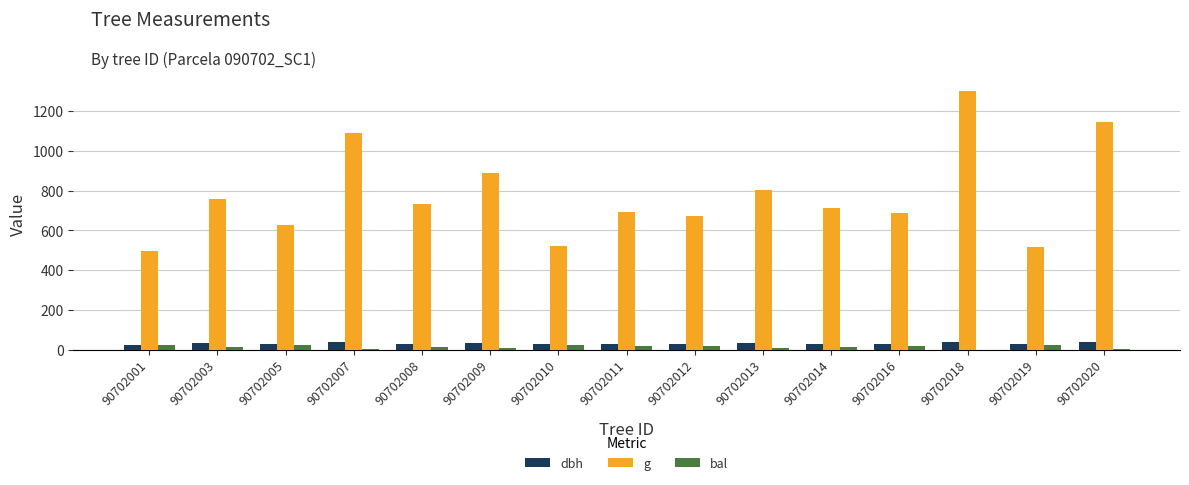

Which series has the largest total across all categories?

g